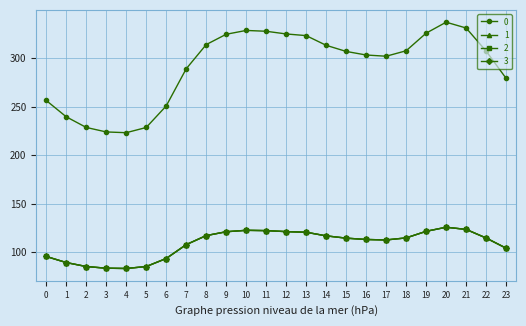

True or false: 1 has more than 2 interior local peaks.

False